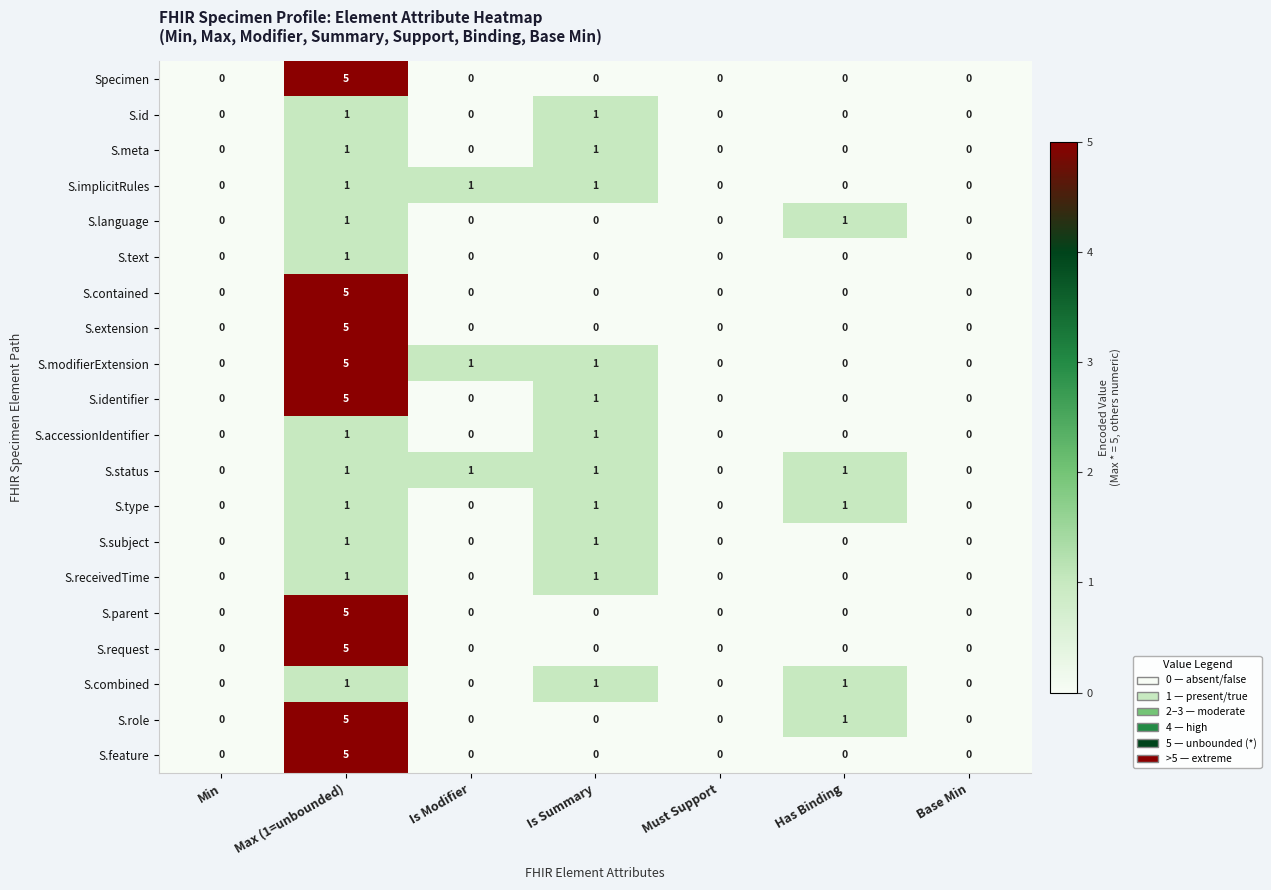

Count the S.contained values in the range 0 to 1.

6